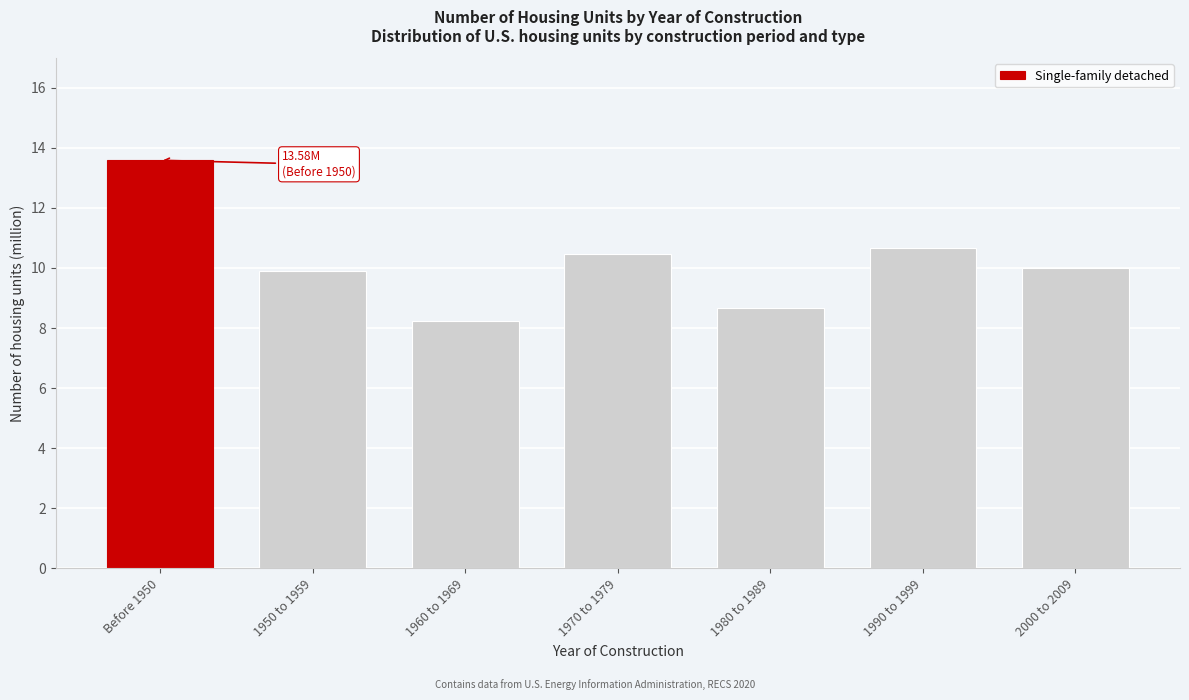

Reading left to right, extract all data points from this chart.

13.6	9.9	8.2	10.5	8.7	10.7	10.0